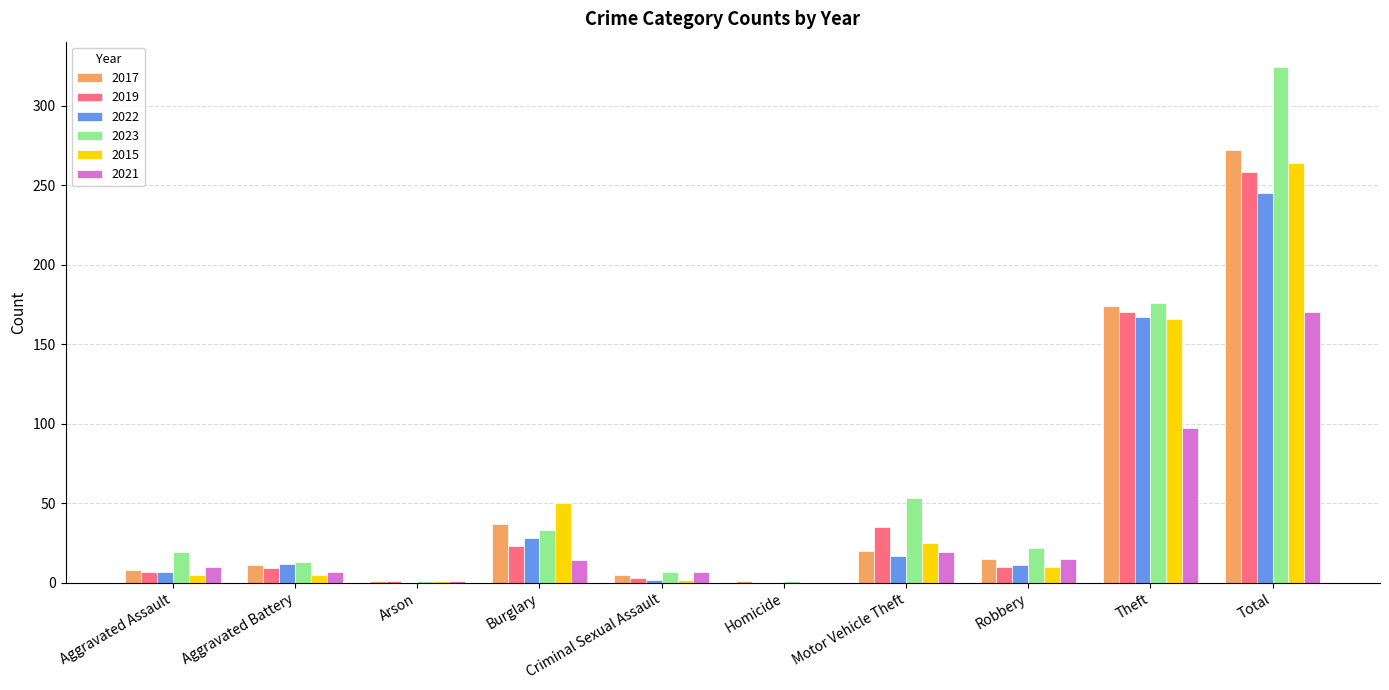

What is the greatest value displayed?

324